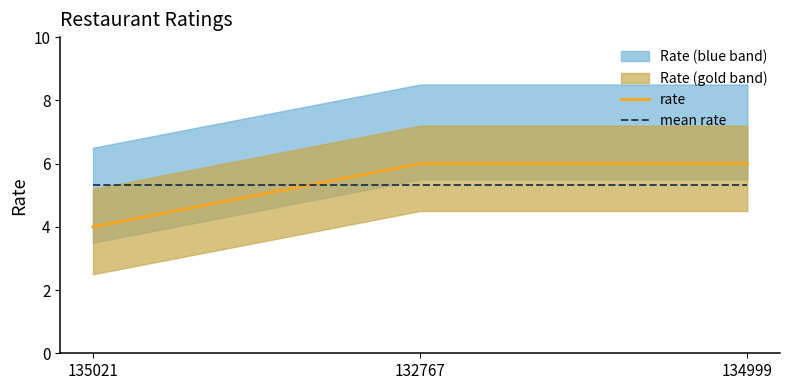

Does the chart have visible grid lines?

No